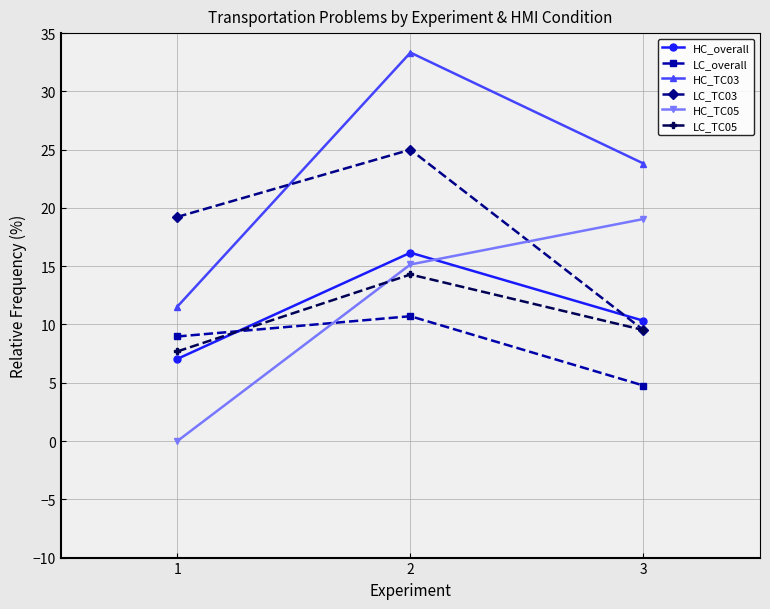

What is the sum of the LC_TC05 values at 2 and 1?

22.0